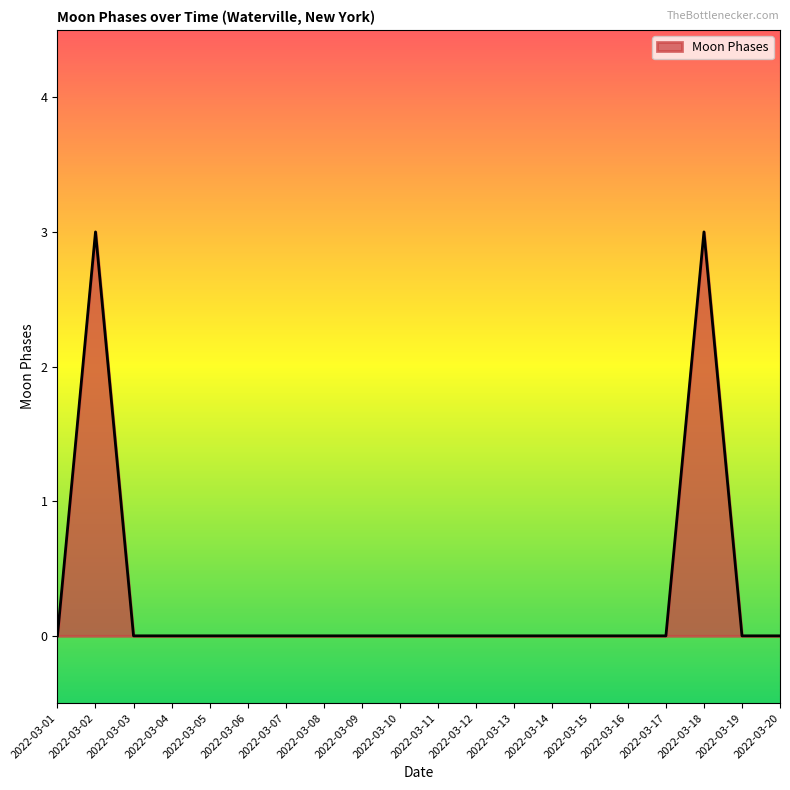

What is the difference between the second highest and minimum values?

3